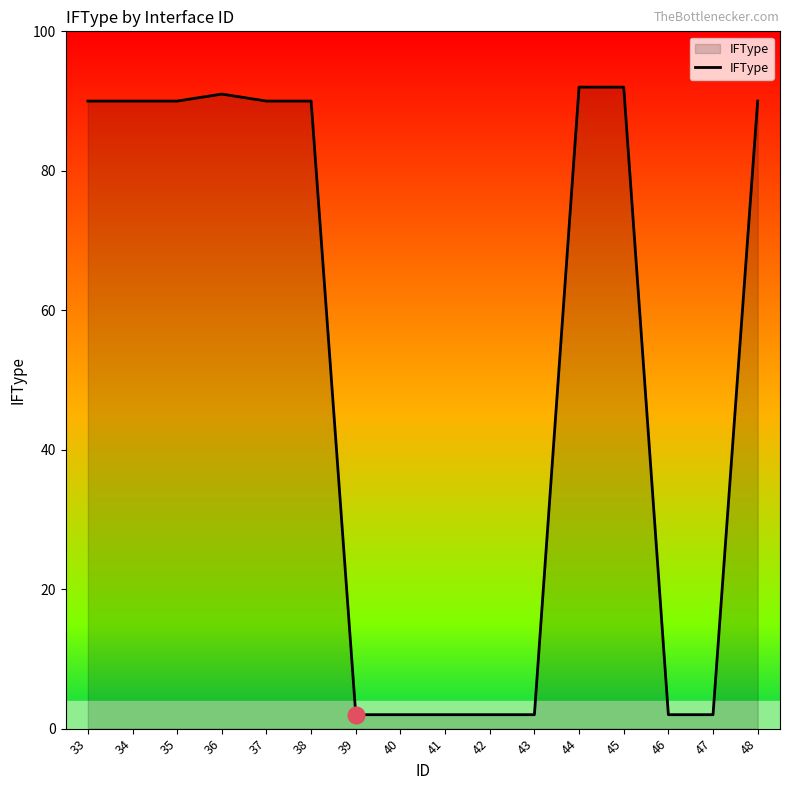

The chart shows a value of 90 at 33. True or false?

True